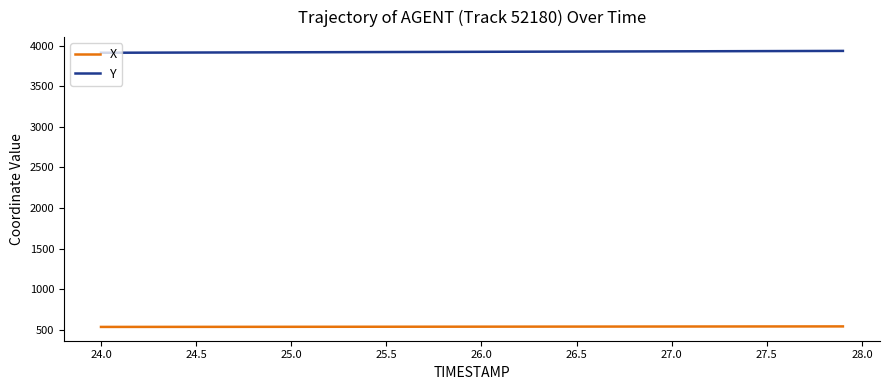

True or false: Y and X cross at least once.

False